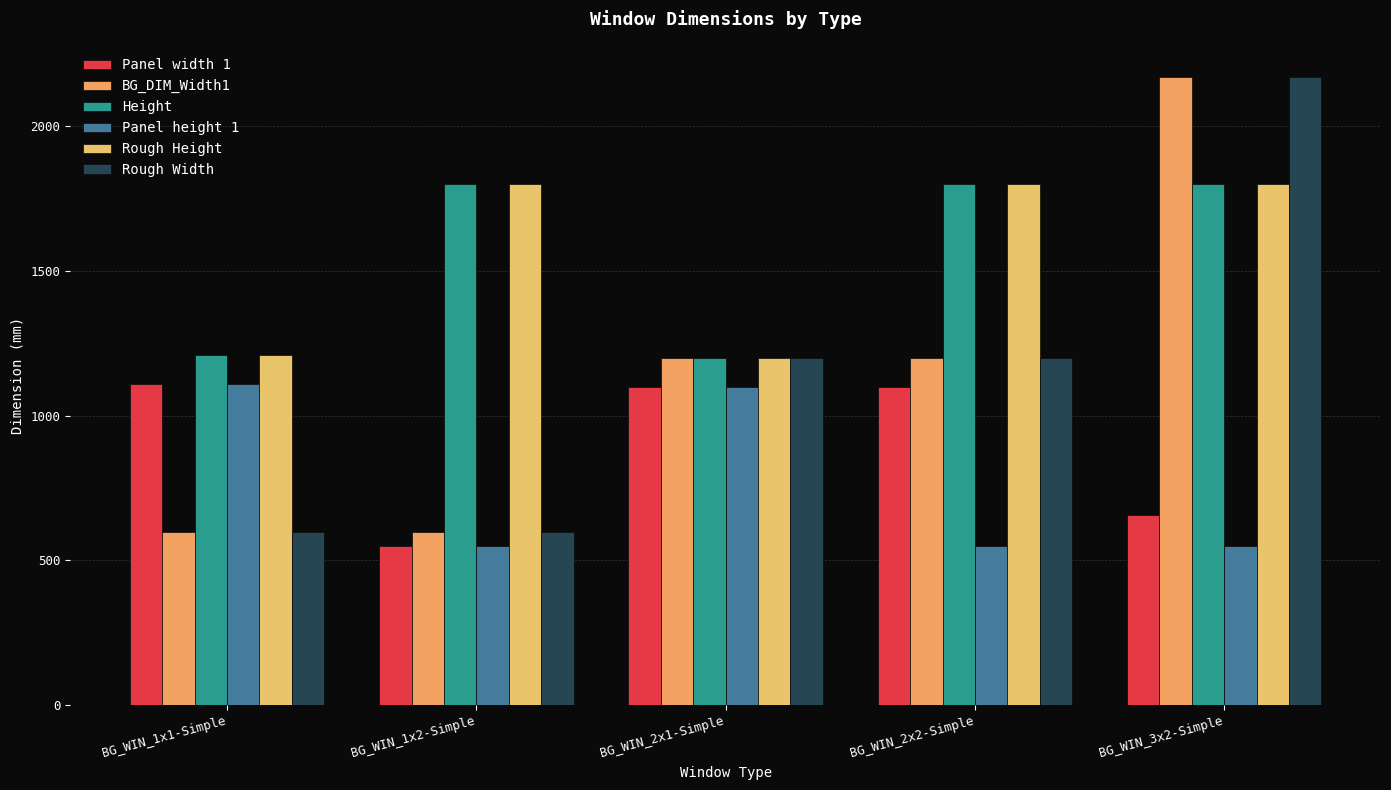

How many bars are there in total?

30